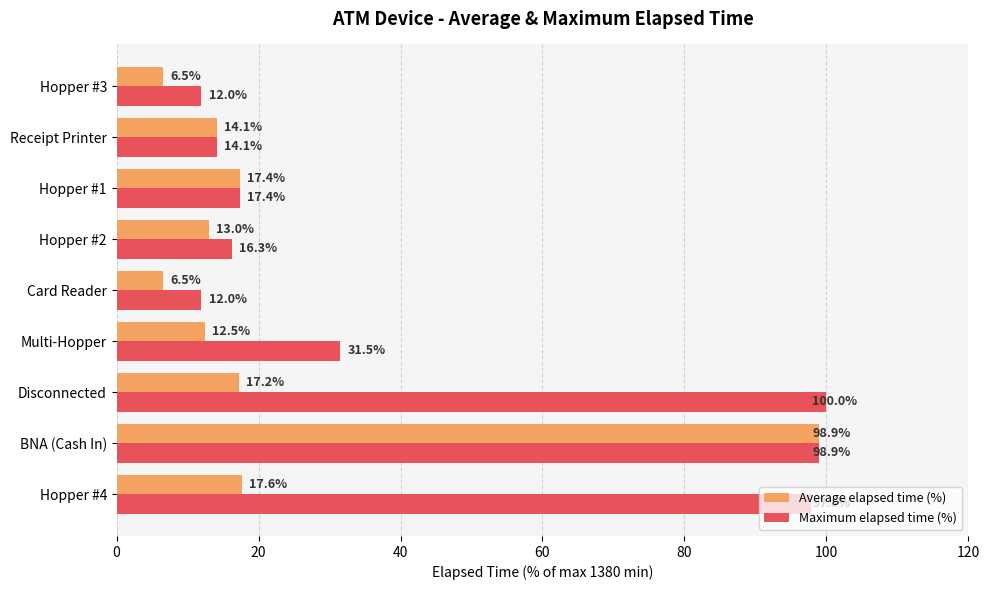

Rank the series by their maximum value, from lowest to highest.

Average elapsed time (%), Maximum elapsed time (%)